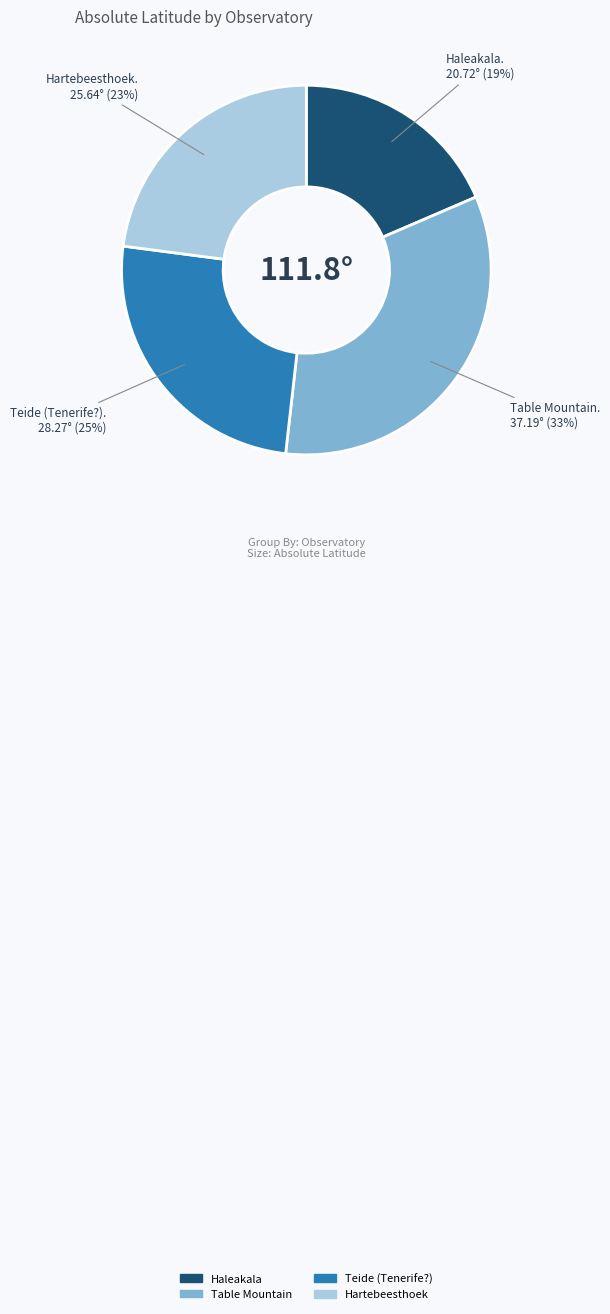

How many segments does this pie chart have?

4